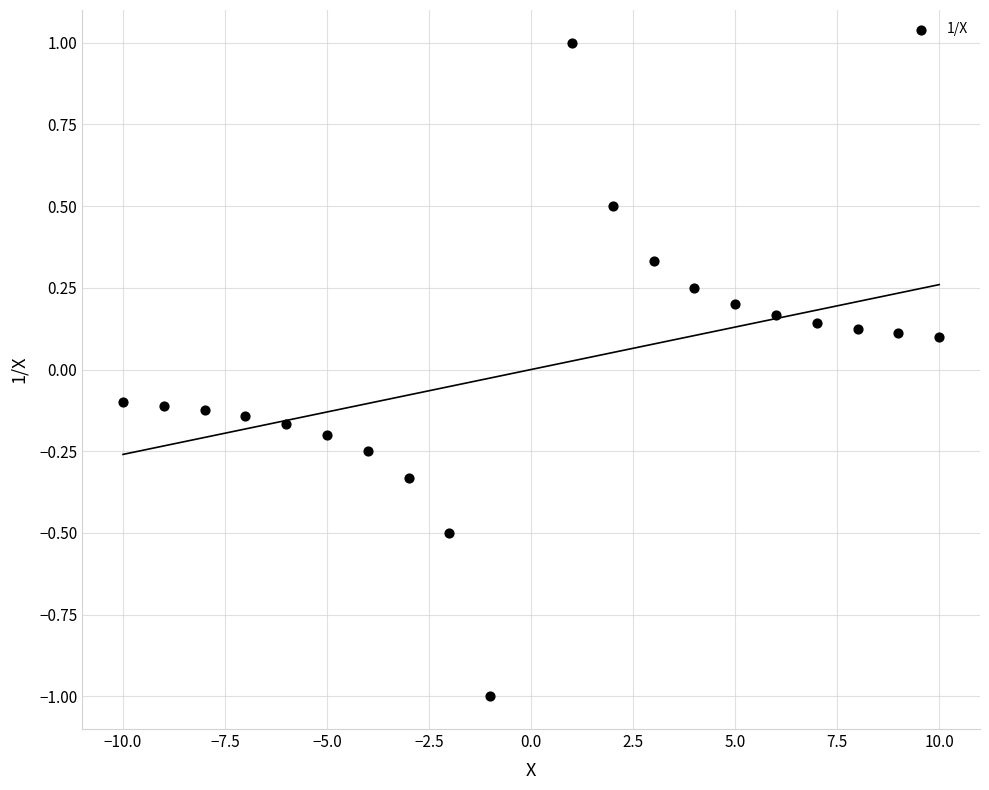

What is the range of Y values (max minus min)?

2.0